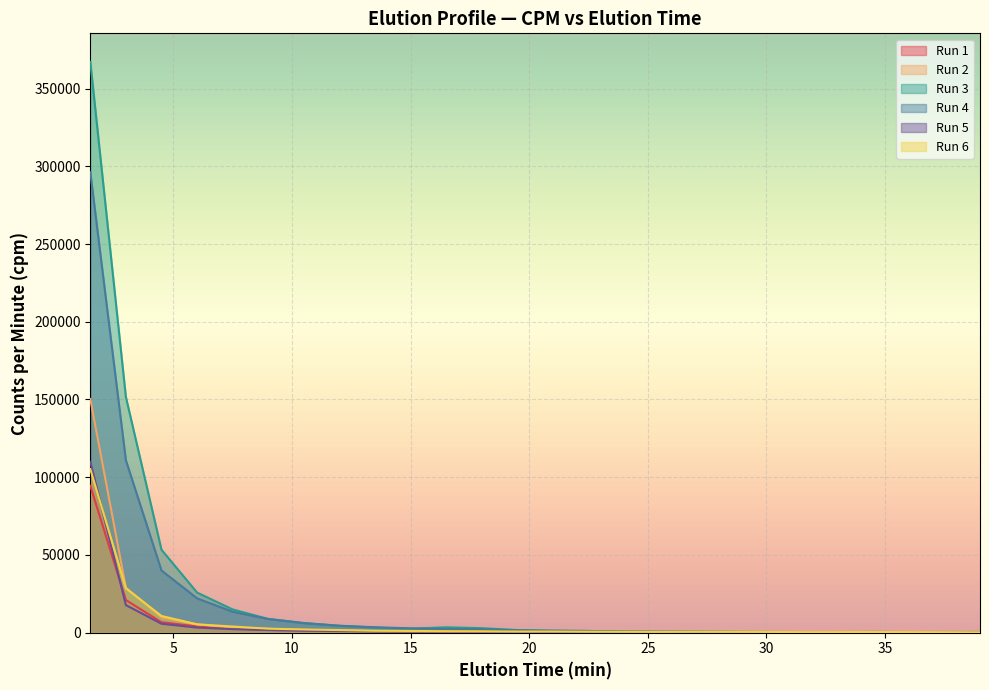

At 31.5, list the series in order from smallest to largest.

Run 2, Run 5, Run 3, Run 1, Run 6, Run 4